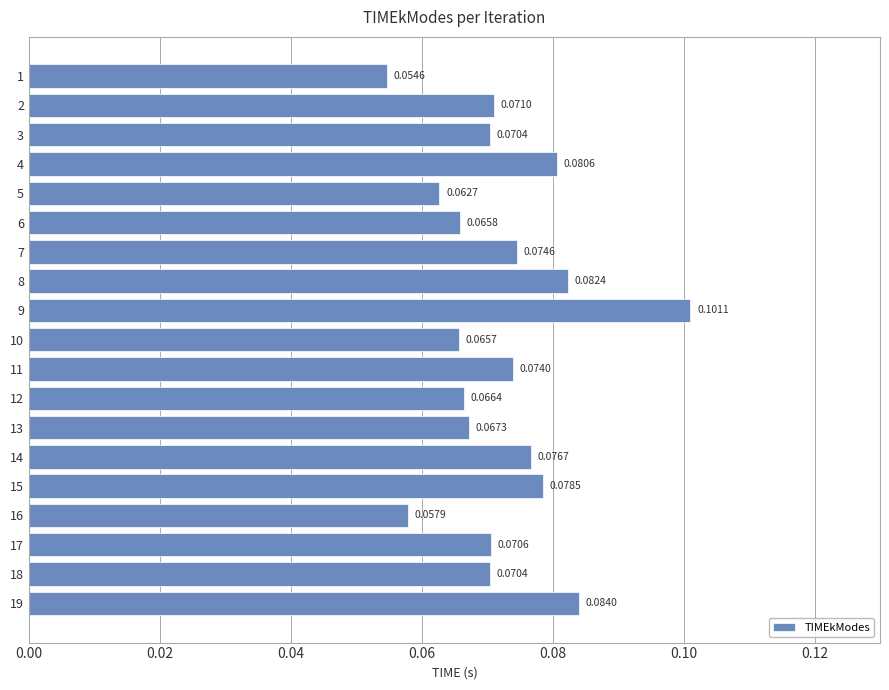

What is the sum of all values?

1.4